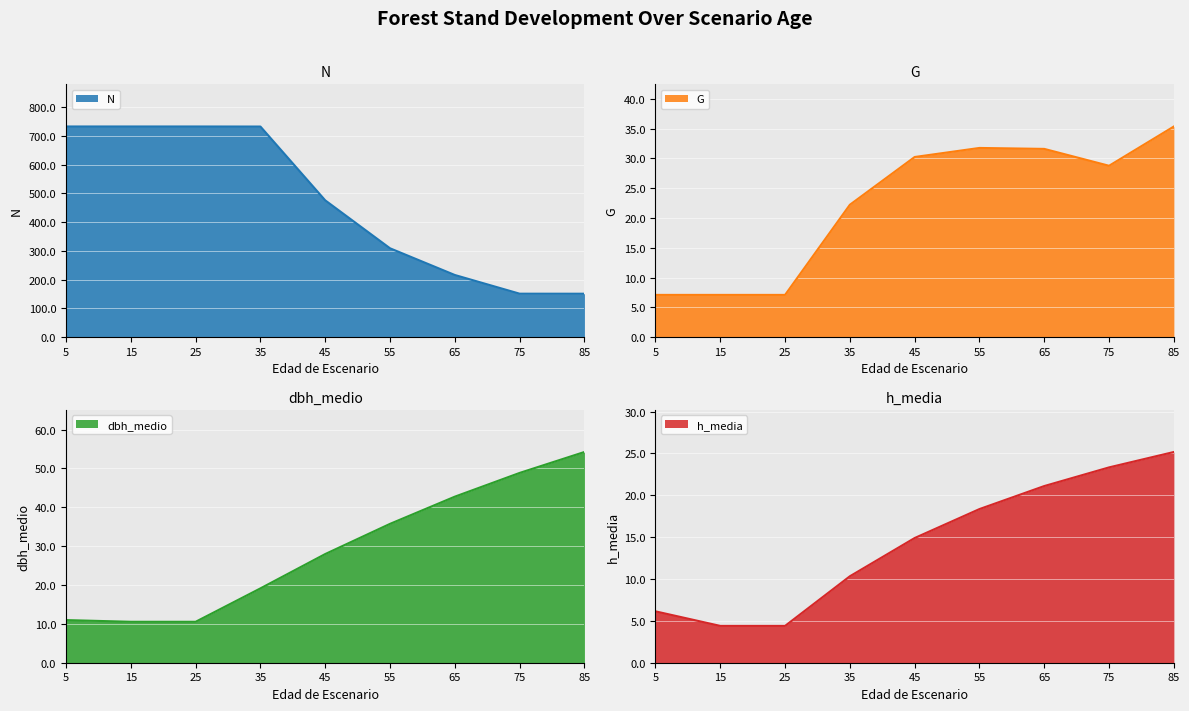

What is the sum of all h_media values?

128.2